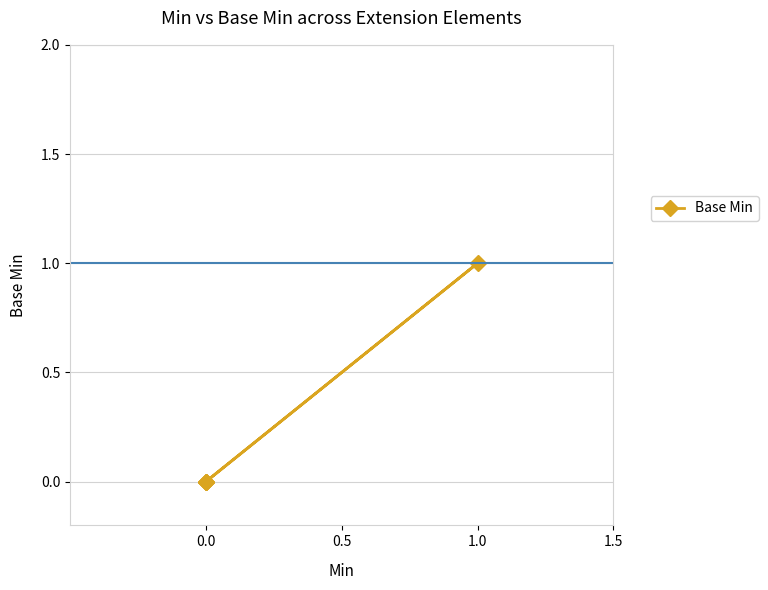

Is this an area chart (filled region under the line)?

No